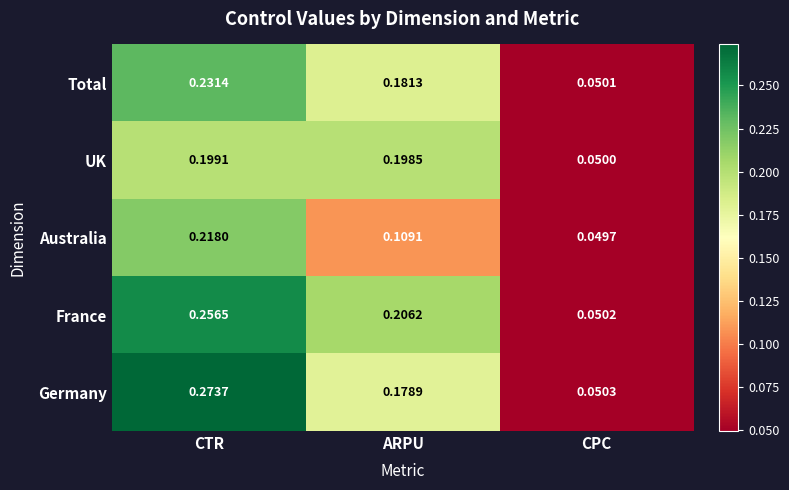

Which series has the largest total across all categories?

France